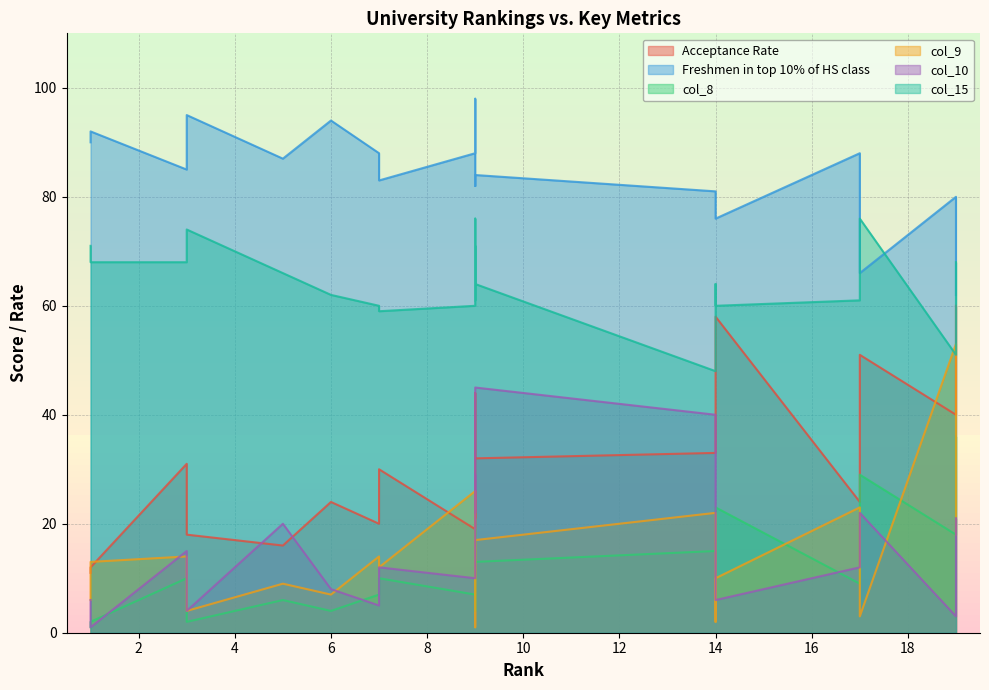

Between which two adjacent categories do col_15 and Freshmen in top 10% of HS class first intersect?

17 and 17